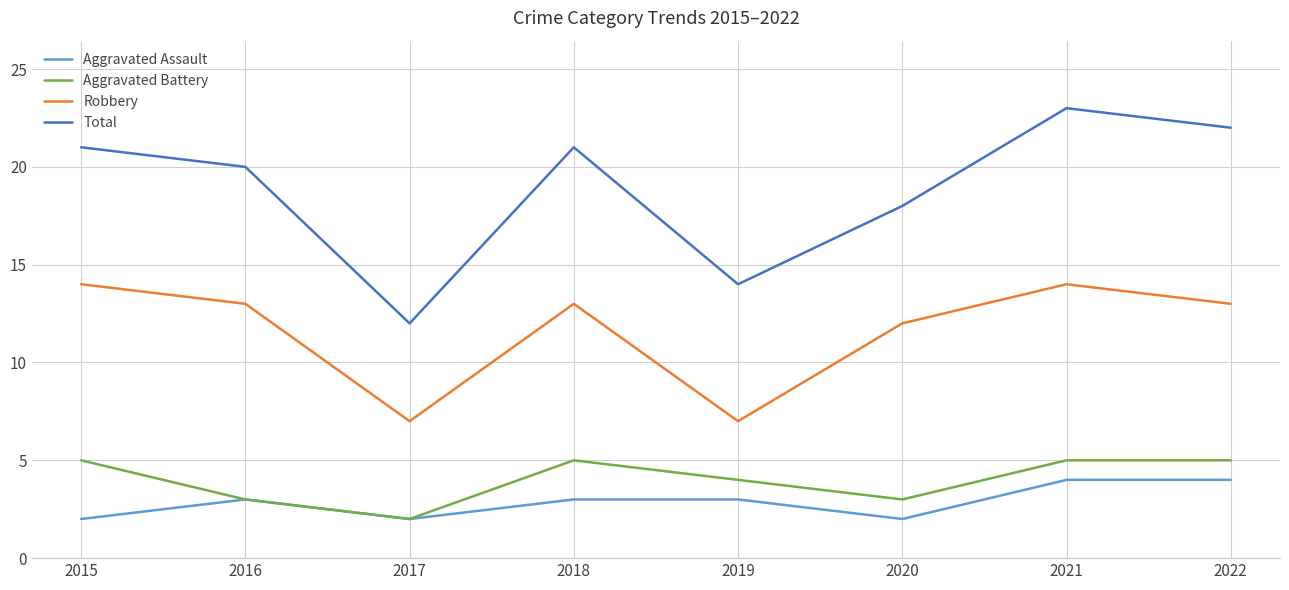

Where is Robbery nearest to the value 10?

2020